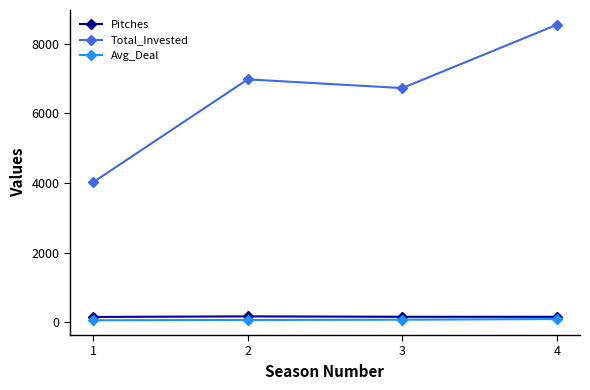

True or false: Pitches and Total_Invested cross at least once.

False